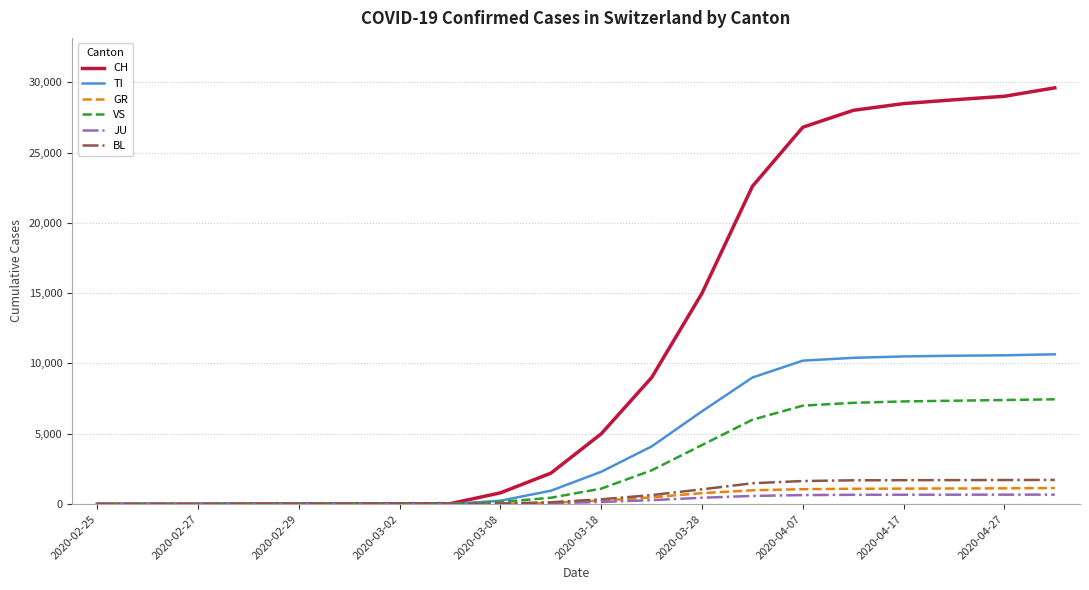

What is the greatest value displayed?

29600